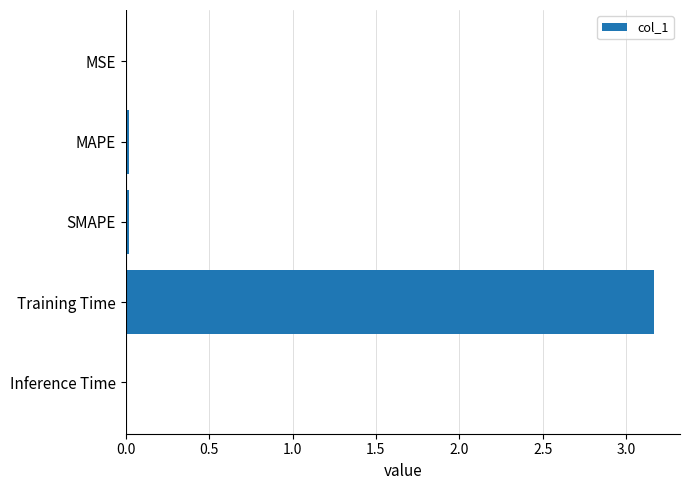

At which category does the chart reach its peak across all series?

Training Time